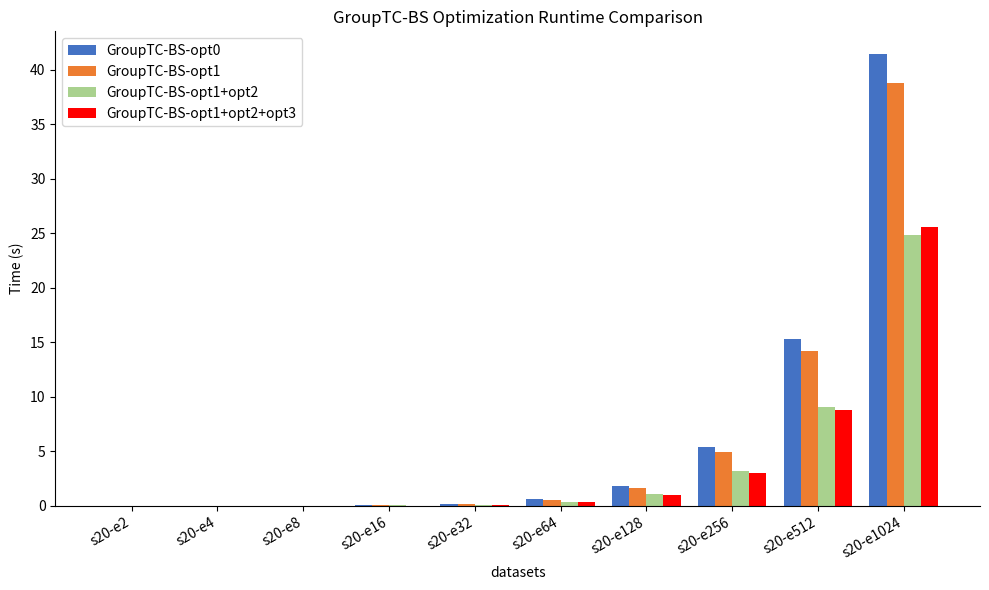

True or false: GroupTC-BS-opt1+opt2 has a value of 0.4 at s20-e64.

True